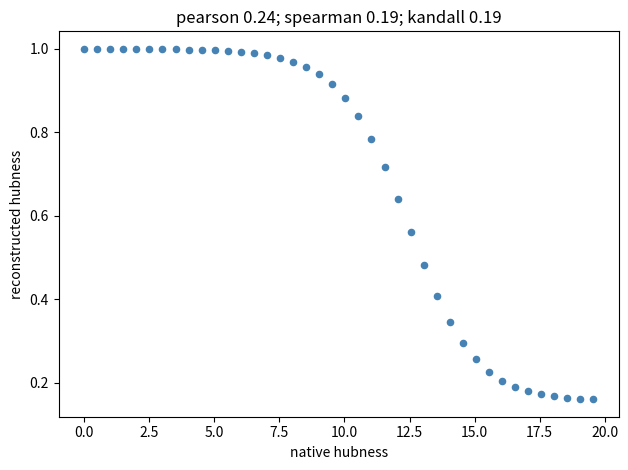

What is the range of X values (max minus min)?

19.6